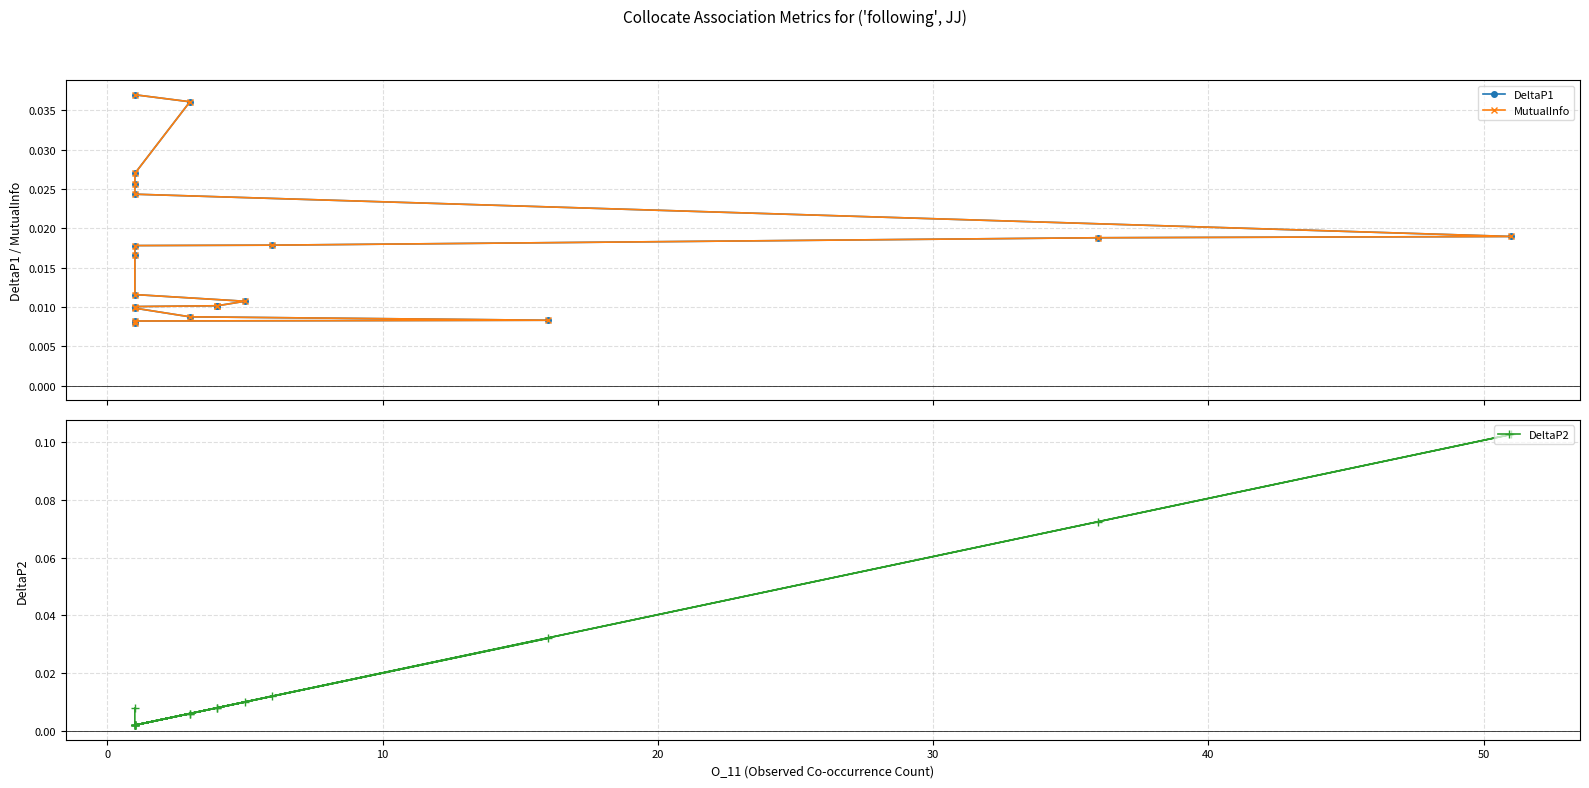

Which series has the largest range (max minus min)?

DeltaP2